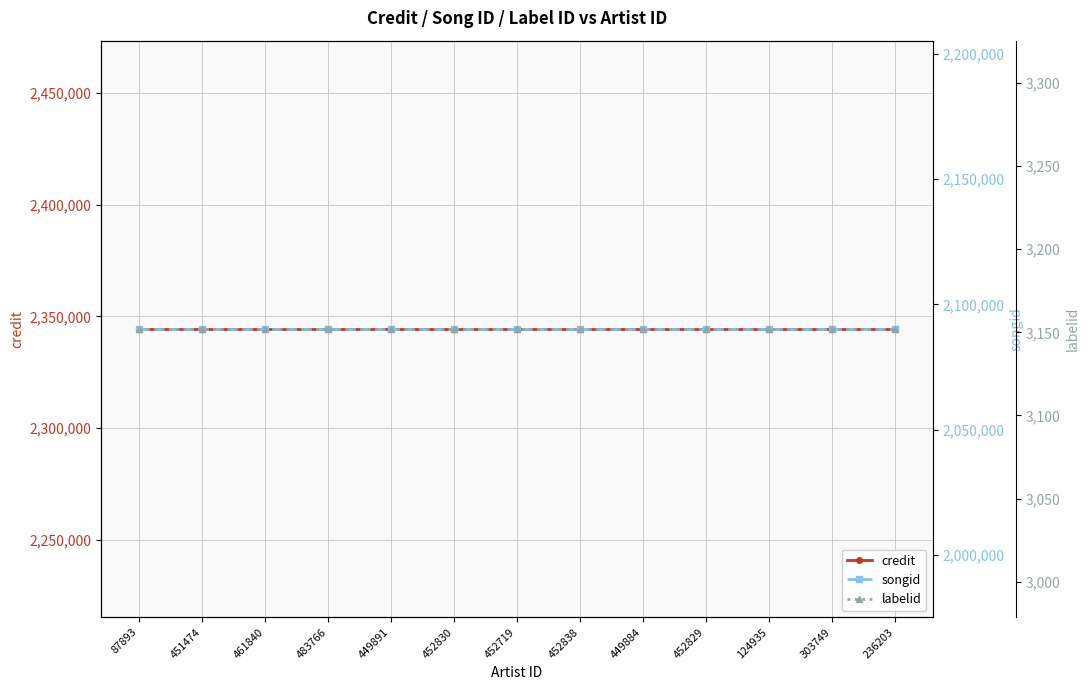

What is the sum of all labelid values?

40976